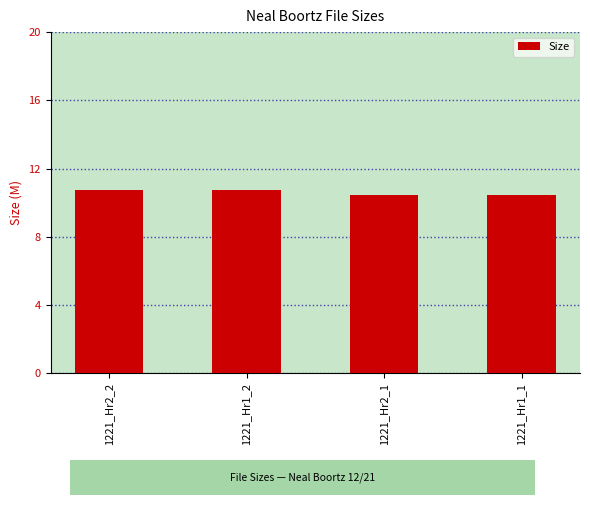

The value at 1221_Hr1_1 is 10.5. True or false?

True